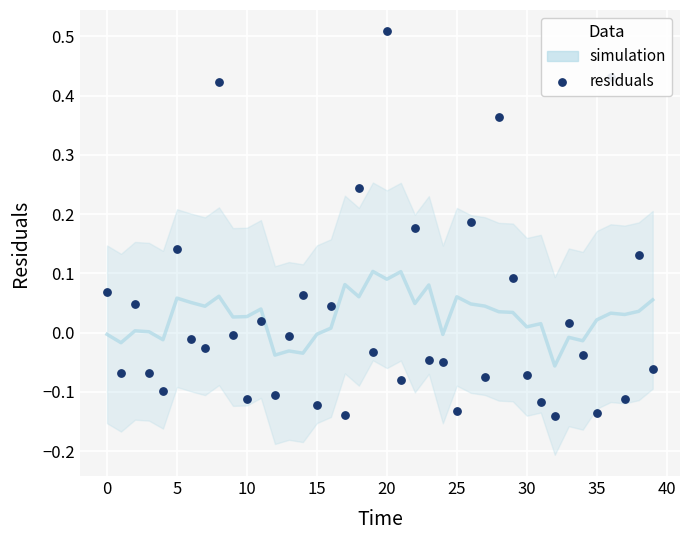

What is the change in value from 13 to 29?

+0.1